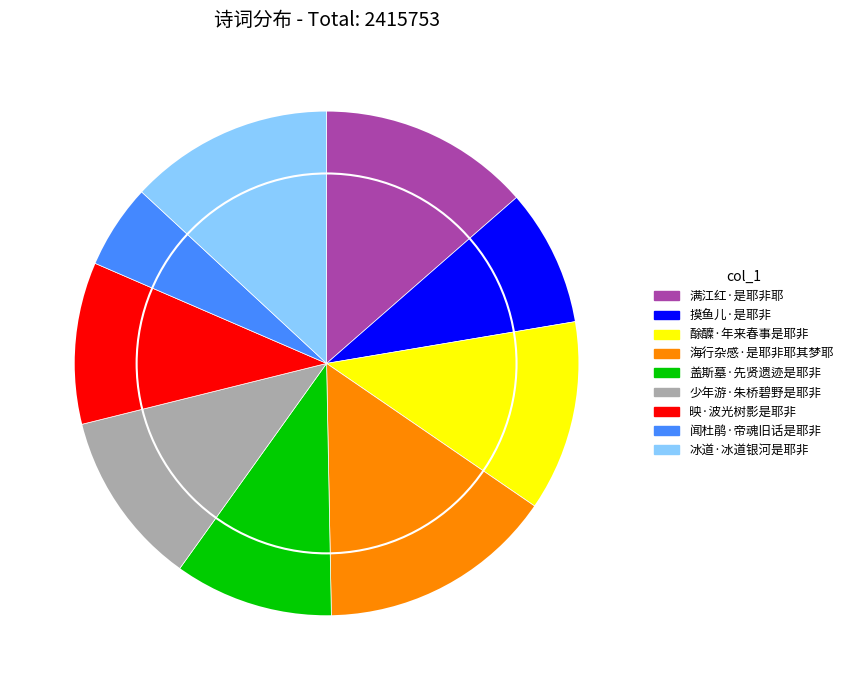

Is there a majority slice in this chart?

No